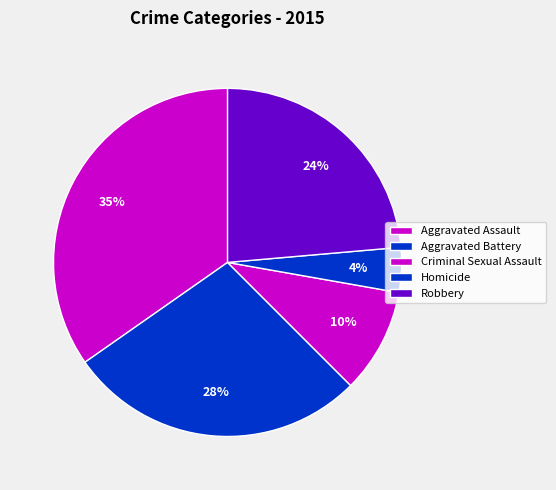

Count the number of slices in the pie.

5